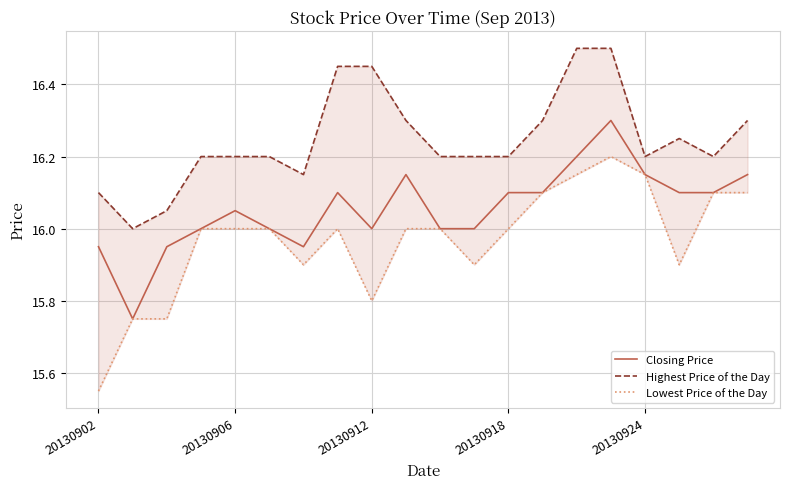

Is the value of Lowest Price of the Day at 20130902 greater than the value of Closing Price at 15?

No